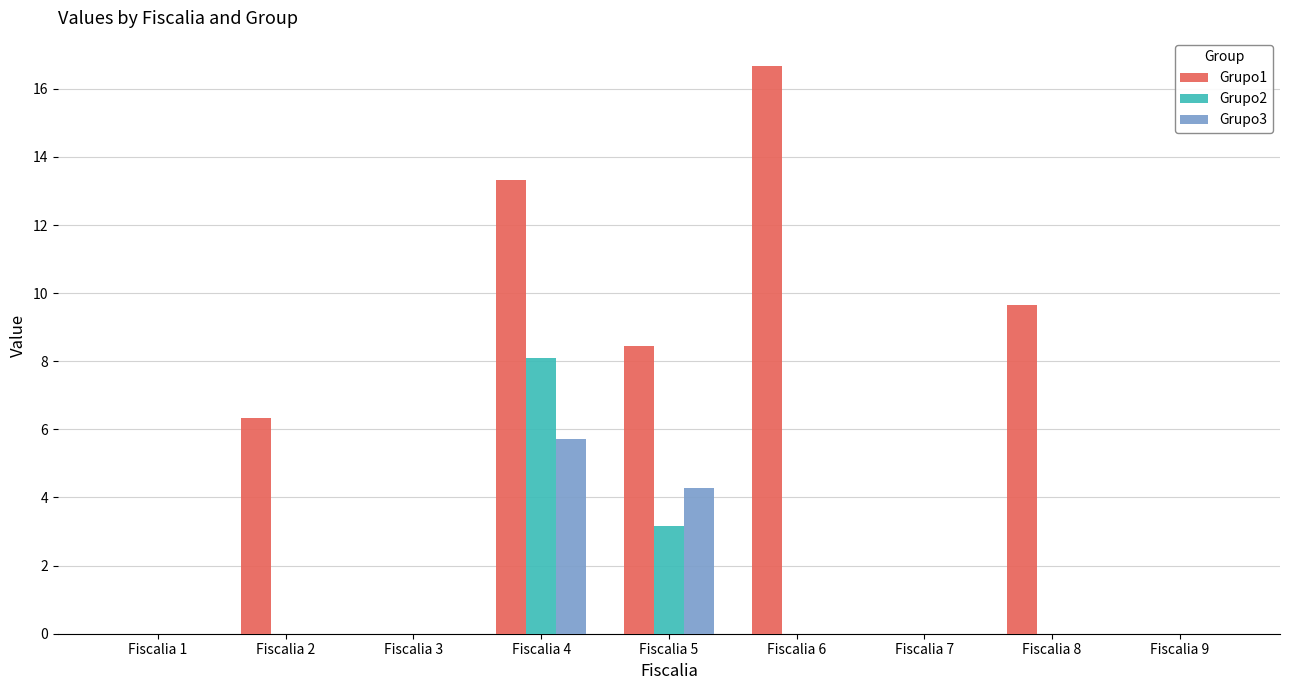

Which series changed the most between Fiscalia 3 and Fiscalia 4?

Grupo1